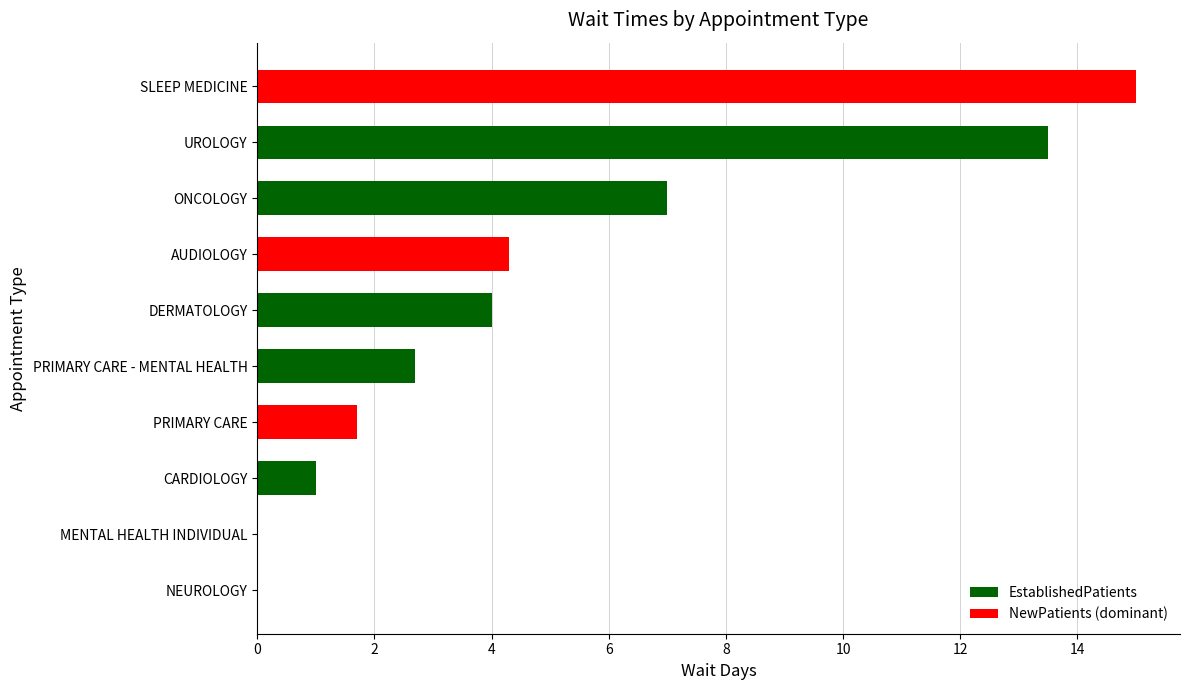

What is the approximate value at ONCOLOGY?

7.0